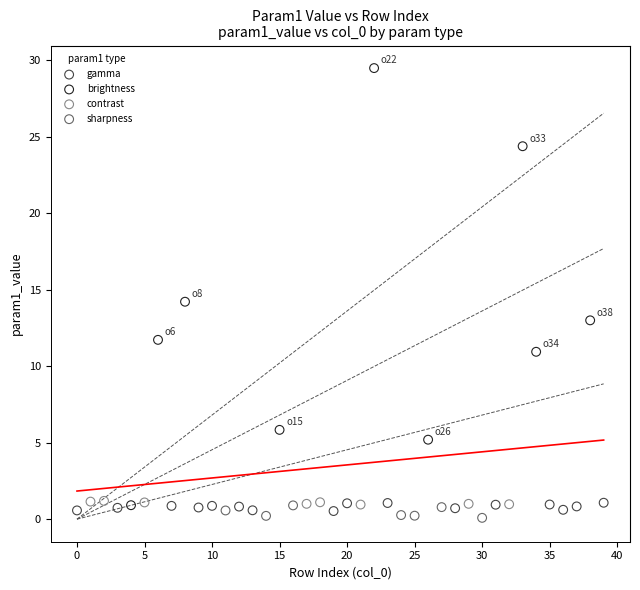

Which series has the widest spread of Y values?

brightness